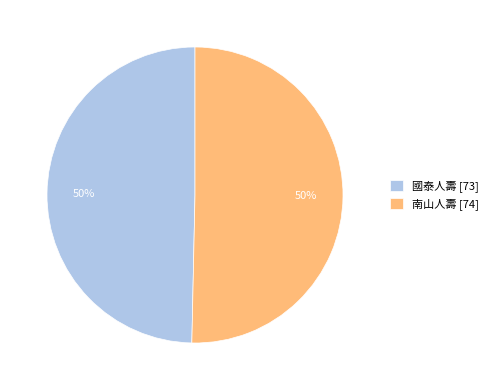

To the nearest percent, what percentage of the pie is 國泰人壽?

50%